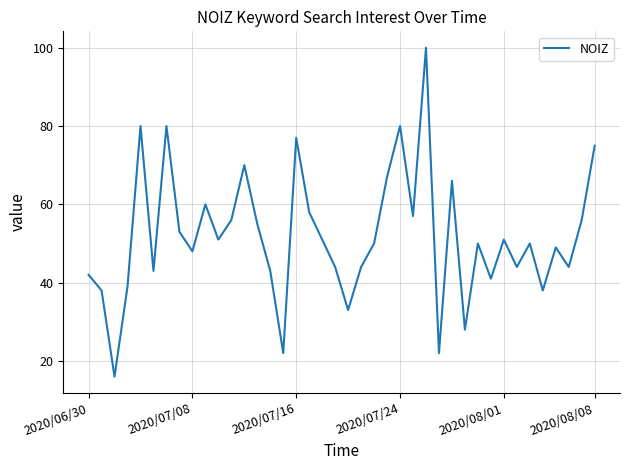

What is the minimum value shown in the chart?

16